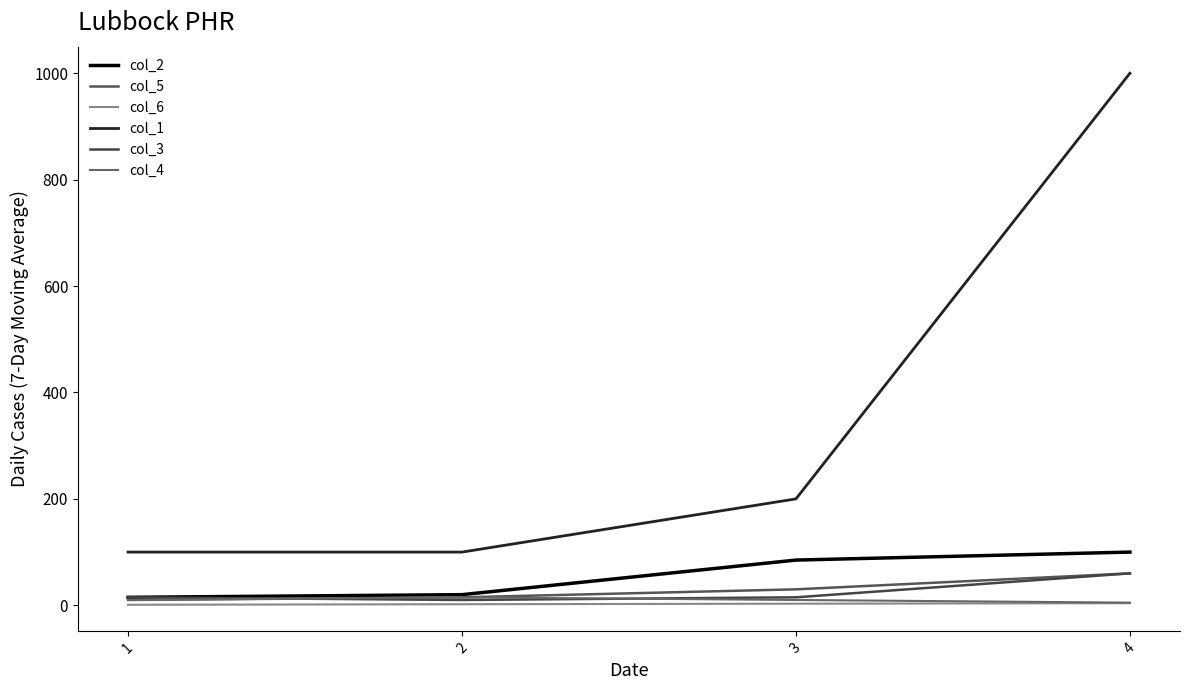

What is the approximate value of col_6 at 1?

1